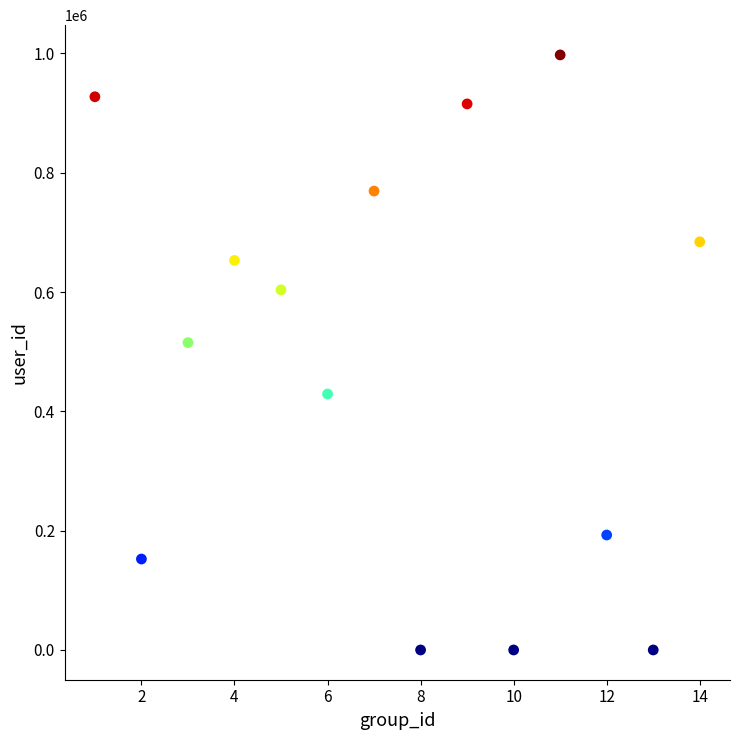

What is the range of Y values (max minus min)?

997603